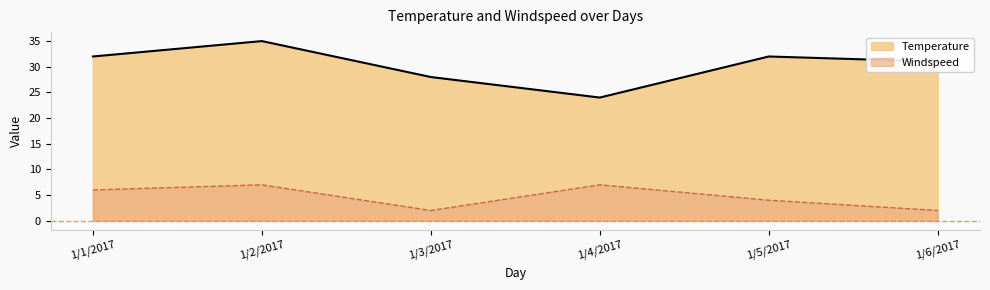

Reading left to right, transcribe all the data shown in this chart.

Temperature: 32	35	28	24	32	31
Windspeed: 6	7	2	7	4	2